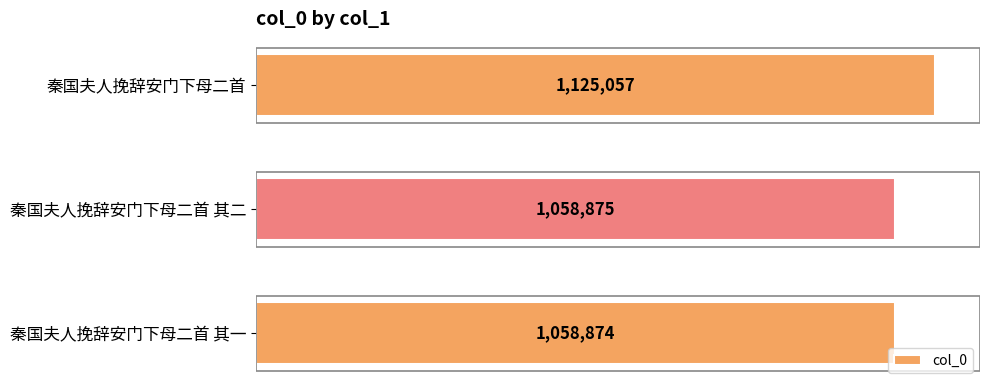

What is the average value?

1080935